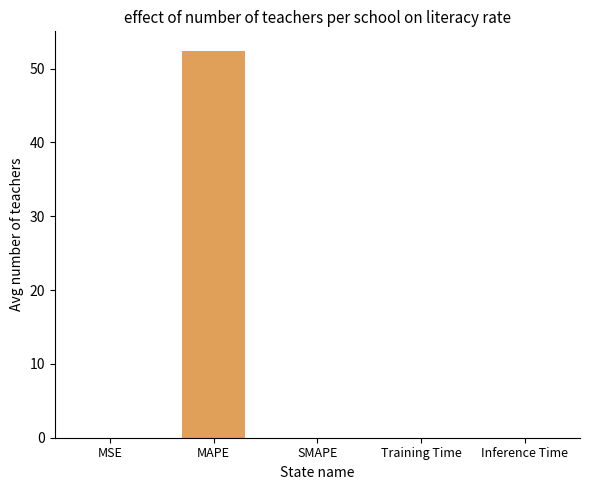

Read the value at MAPE.

52.4